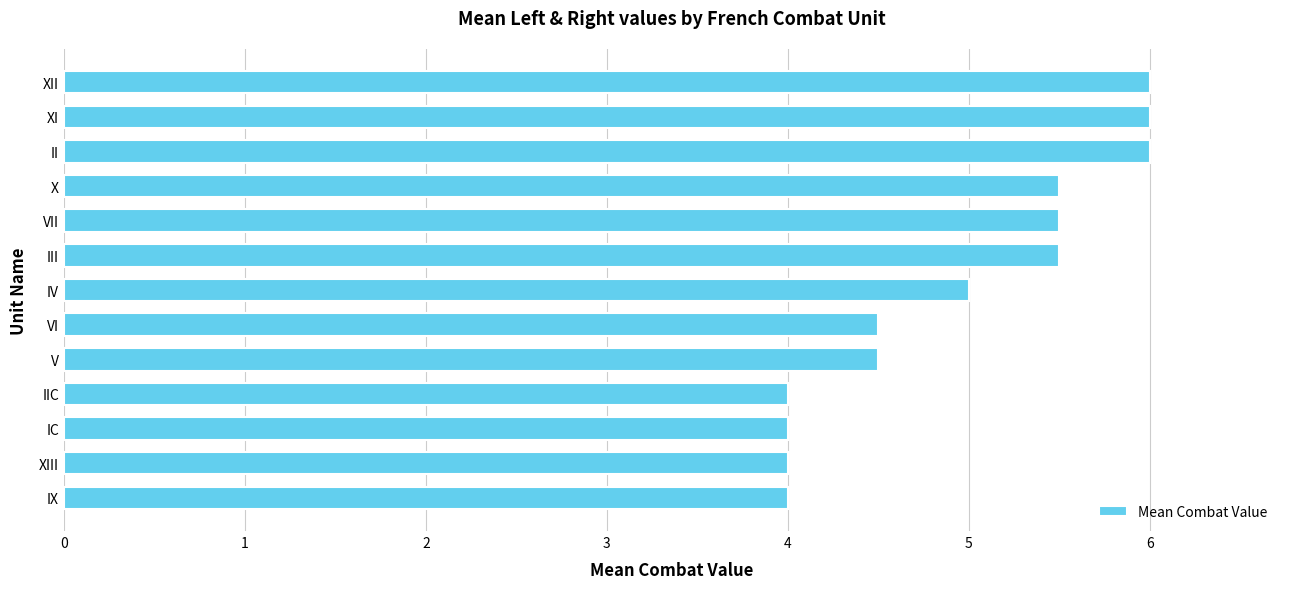

How many data points does each series have?

13